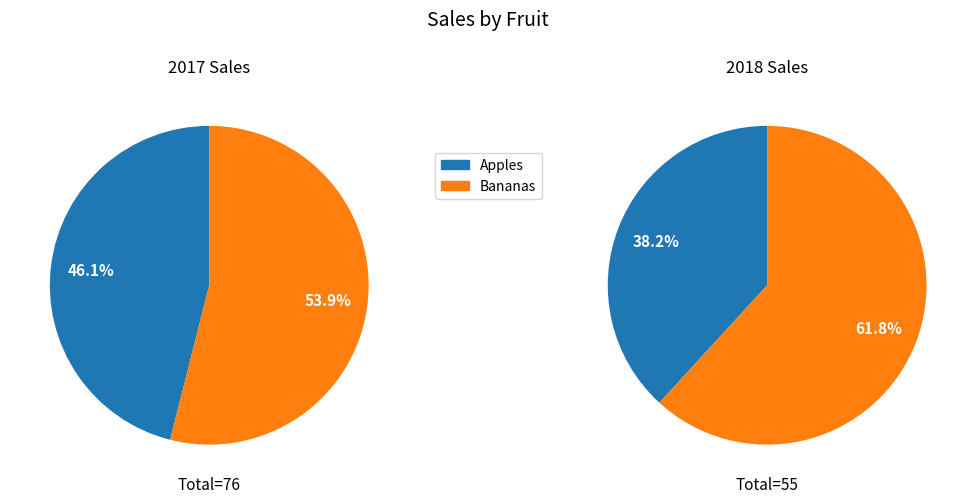

Rank the series at Bananas from lowest to highest value.

2018 Sales, 2017 Sales